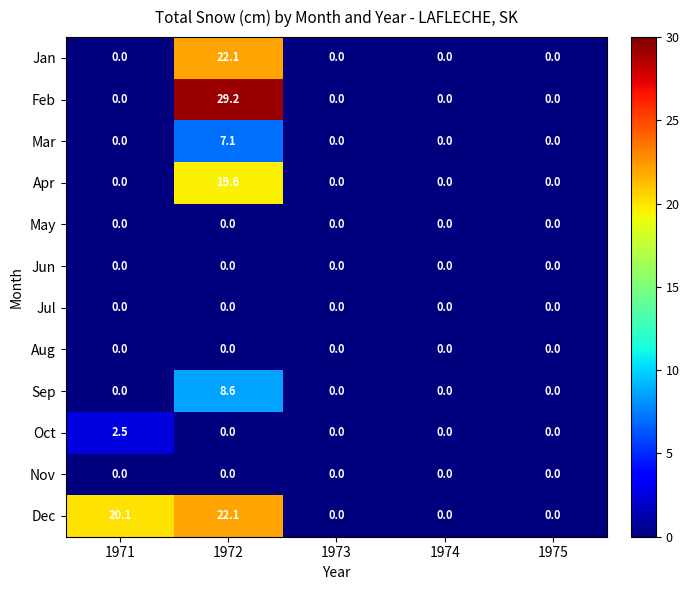

True or false: Sep has a value of 0.0 at 1974.

True